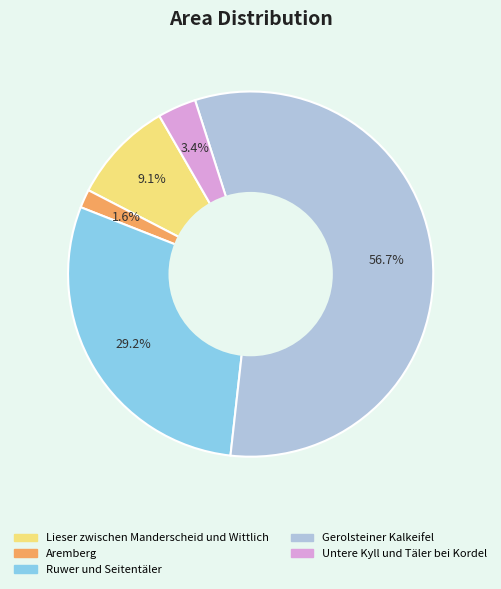

True or false: Aremberg accounts for 2% of the total.

True